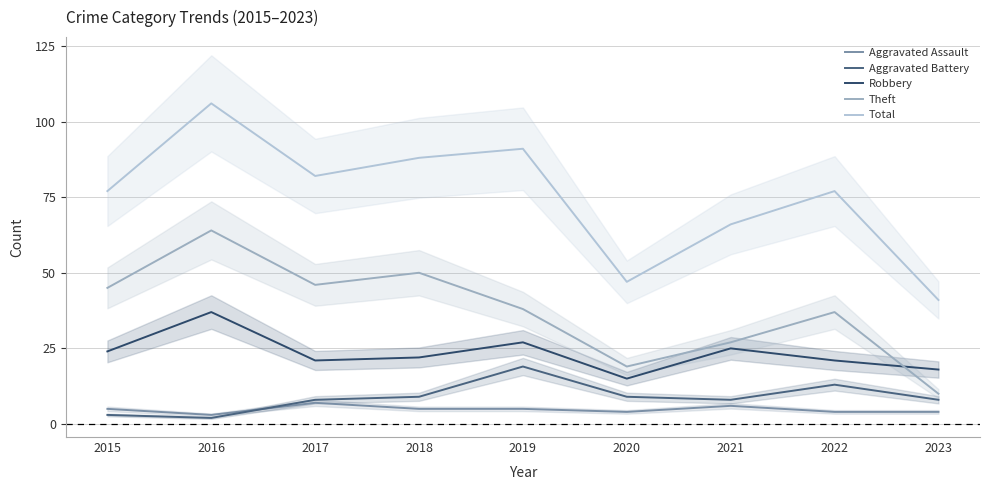

At which label does Aggravated Assault first exceed 5?

2017